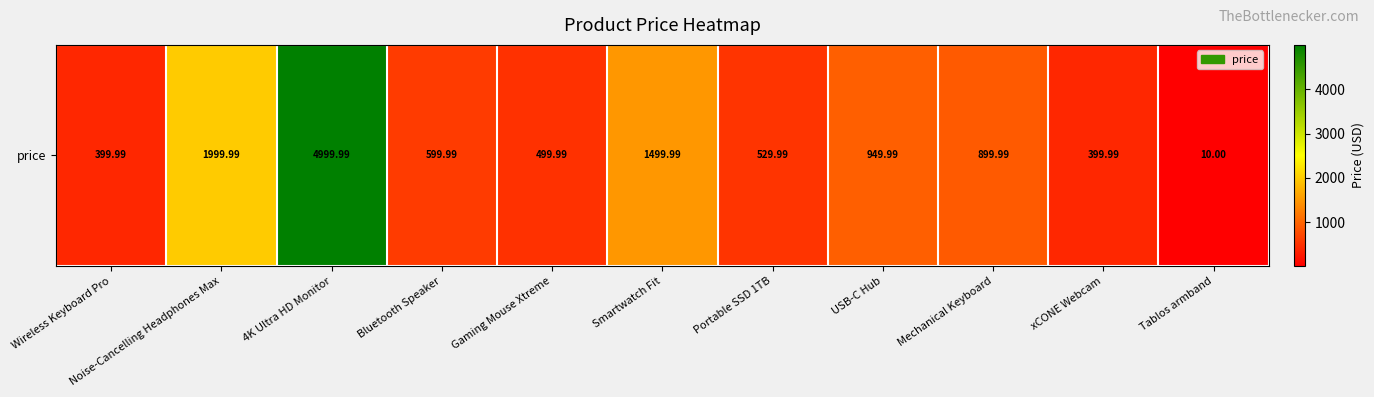

What is the difference between the maximum and minimum values?

4990.0